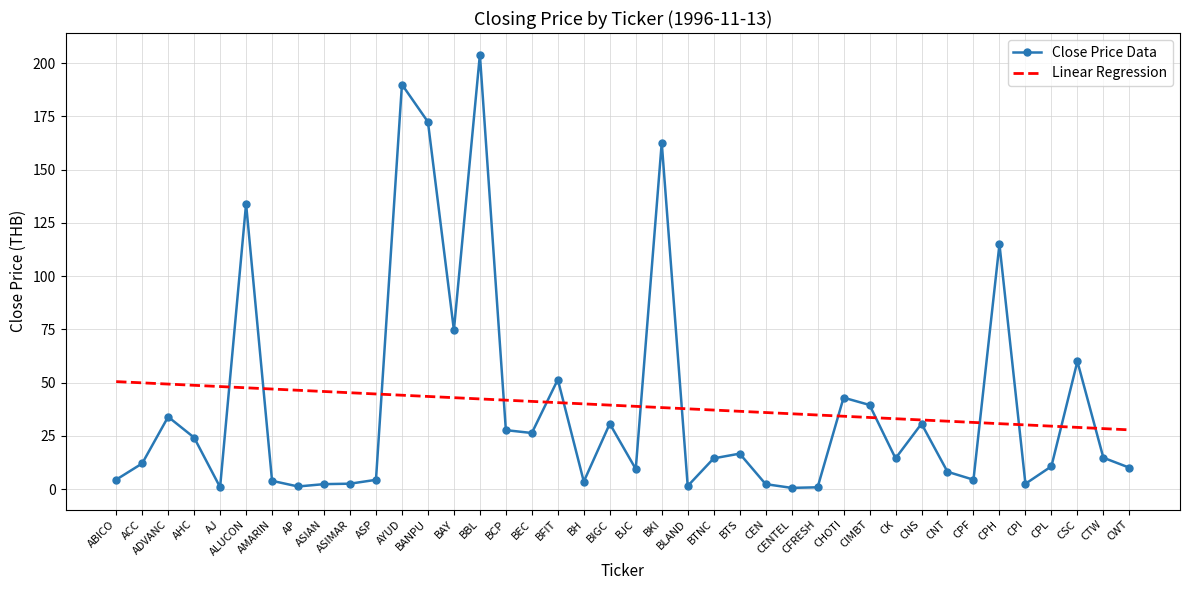

Rank the series at CNT from highest to lowest value.

Linear Regression, Close Price Data